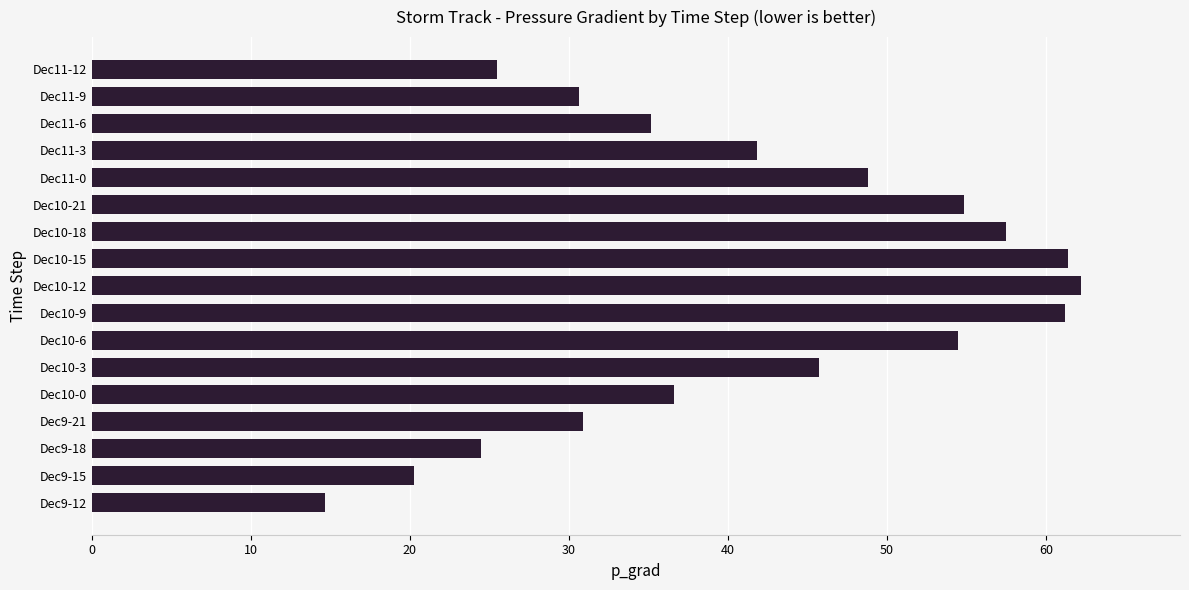

What is the change in value from Dec11-6 to Dec11-12?

-9.7